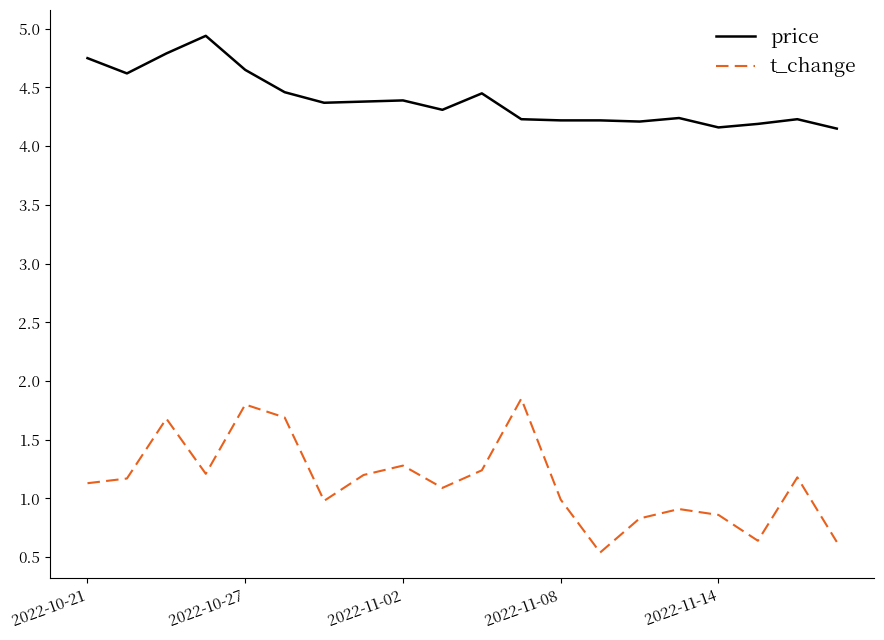

True or false: price and t_change intersect in this chart.

False